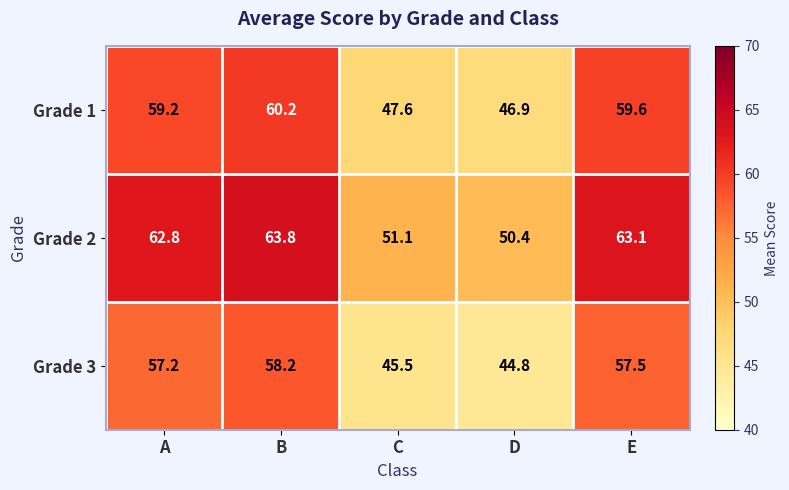

Reading left to right, list all the values displayed in this chart.

Grade 1: 59.2	60.2	47.6	46.9	59.6
Grade 2: 62.8	63.8	51.1	50.4	63.1
Grade 3: 57.2	58.2	45.5	44.8	57.5